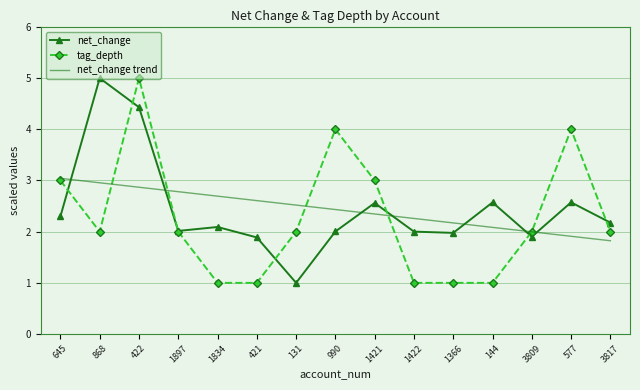

At which category is the sum across all series the highest?

422